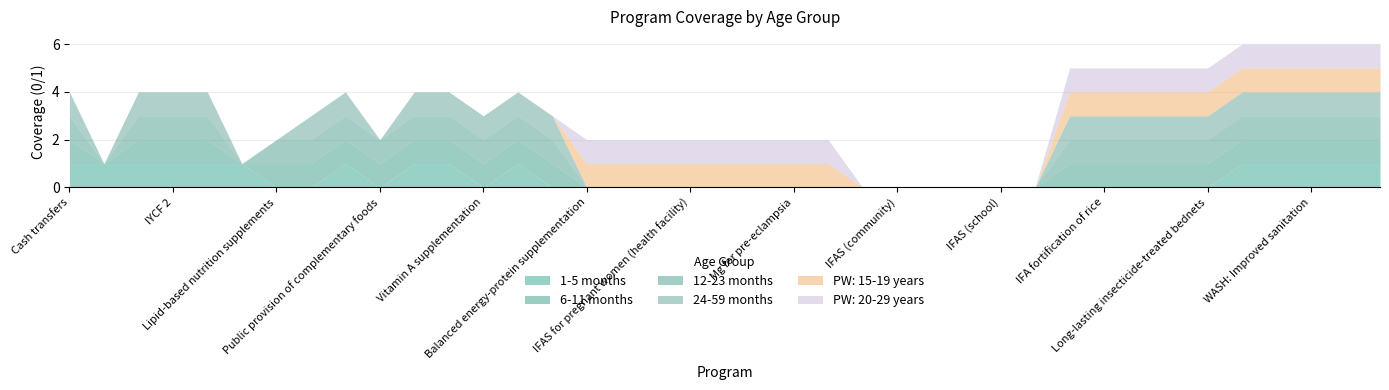

How many values in the 1-5 months series exceed 0?

15